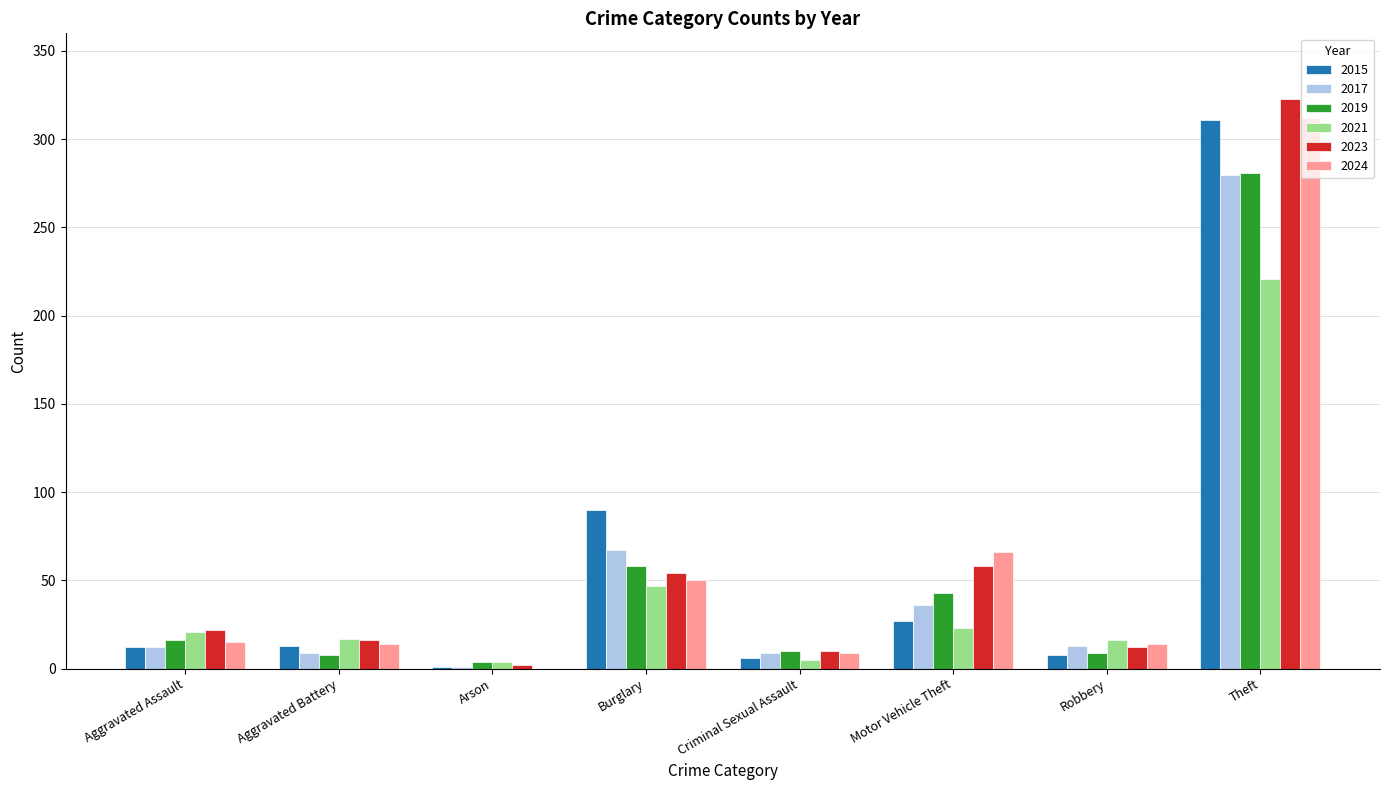

Which series has the largest range (max minus min)?

2023